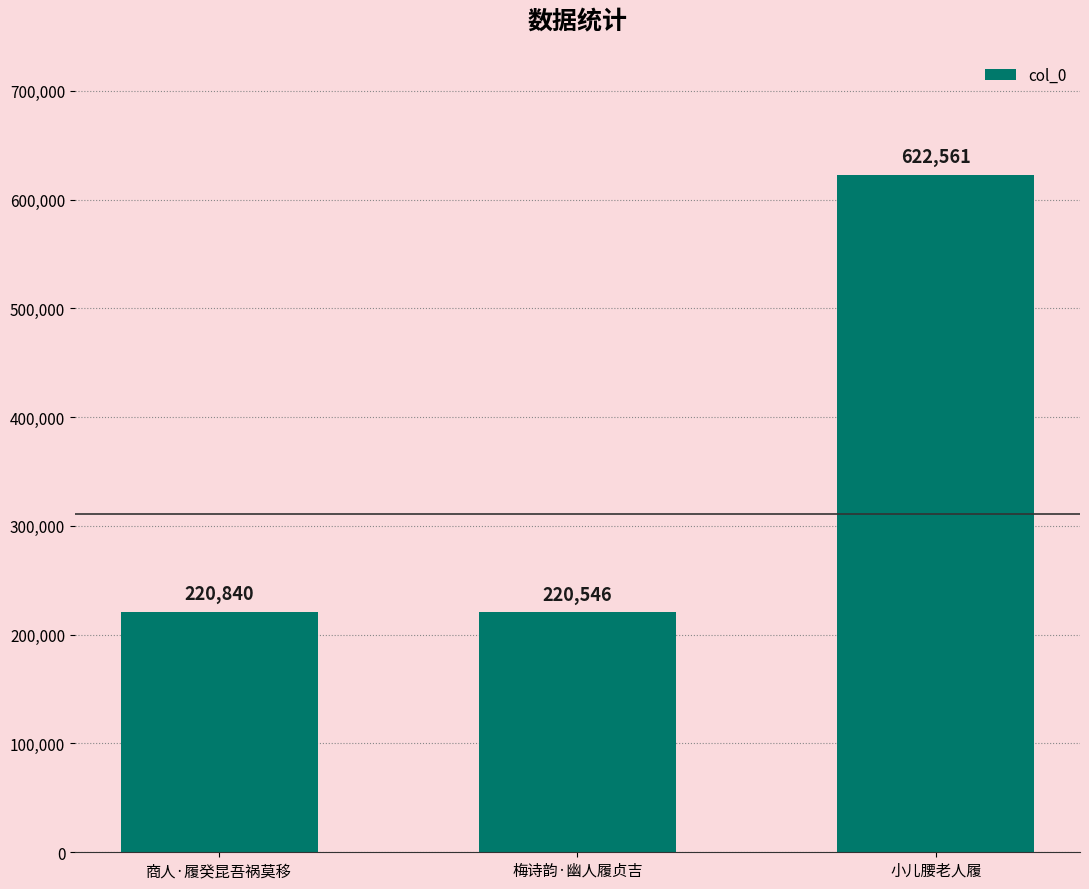

Which category has the lowest value across all series?

梅诗韵·幽人履贞吉